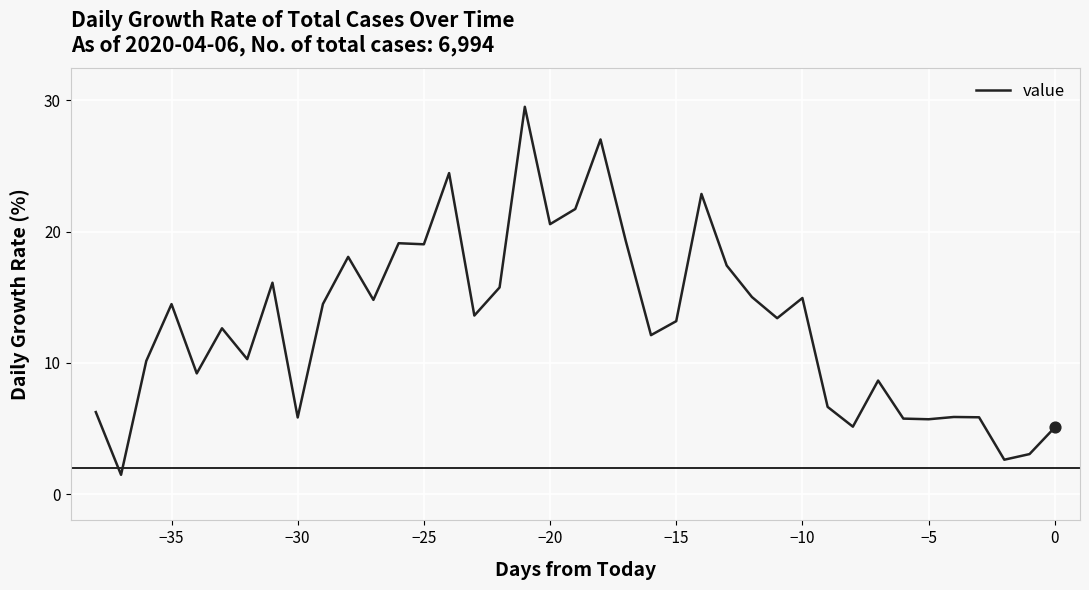

What is the difference between the maximum and minimum values?

28.0